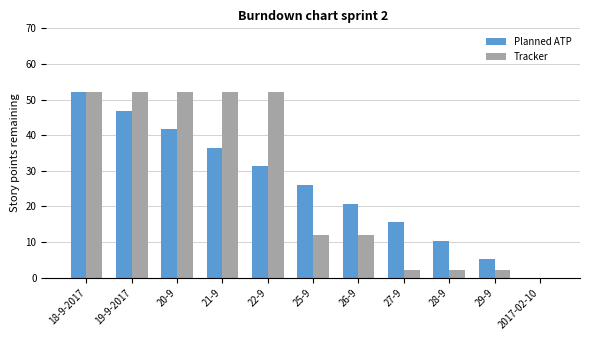

Is it true that Tracker equals 71.0 at 22-9?

False